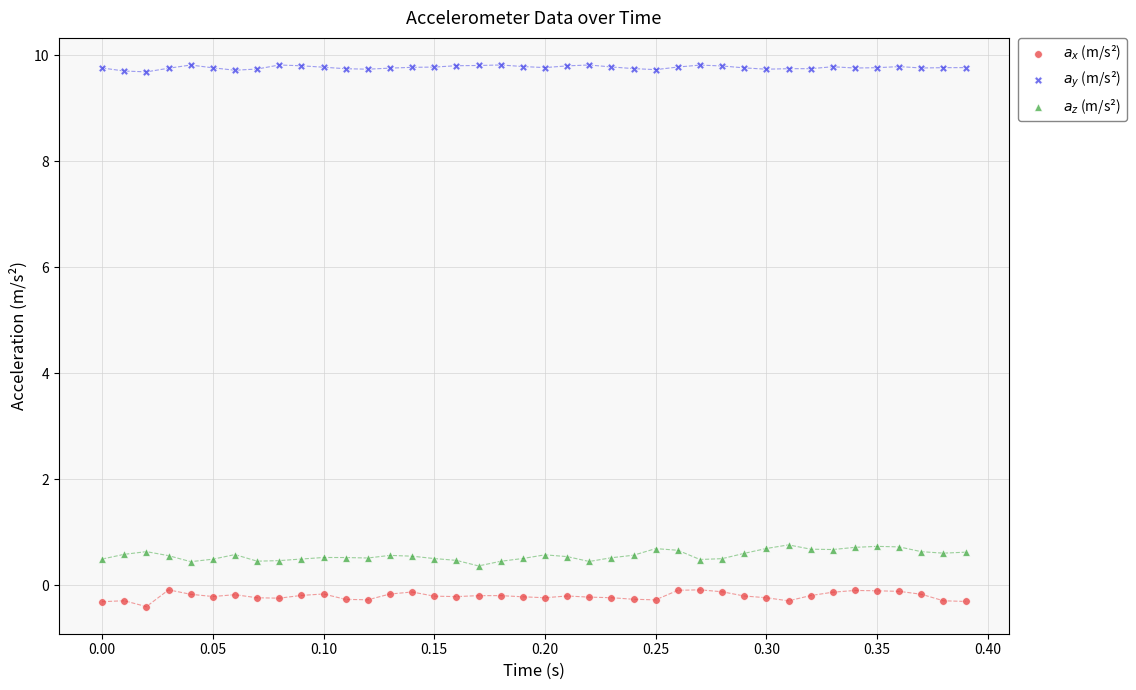

Which series contains the lowest Y value?

$a_x$ (m/s²)